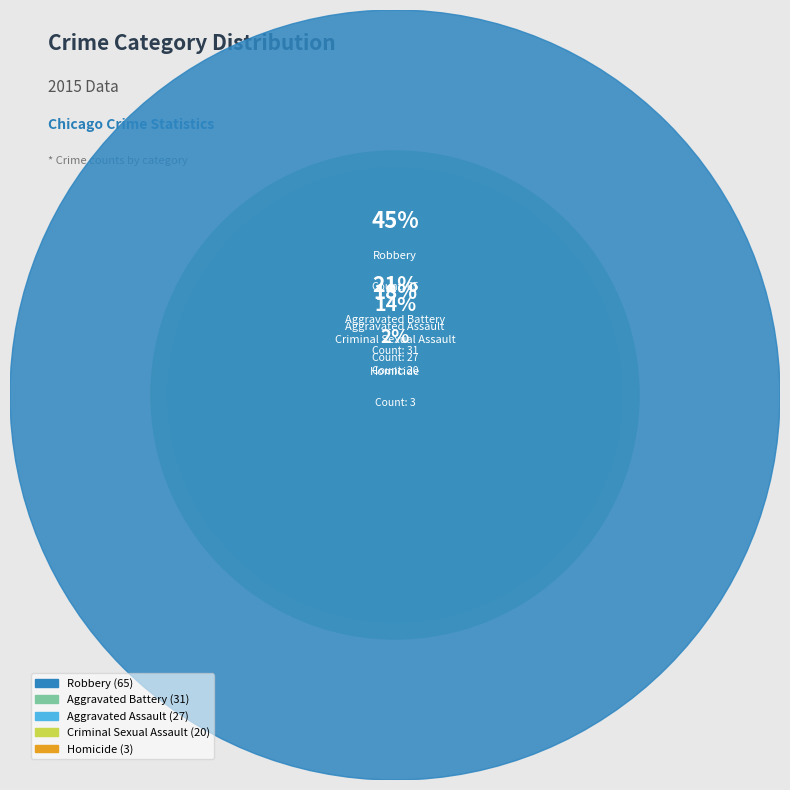

What is the change in value from Aggravated Assault to Criminal Sexual Assault?

-7